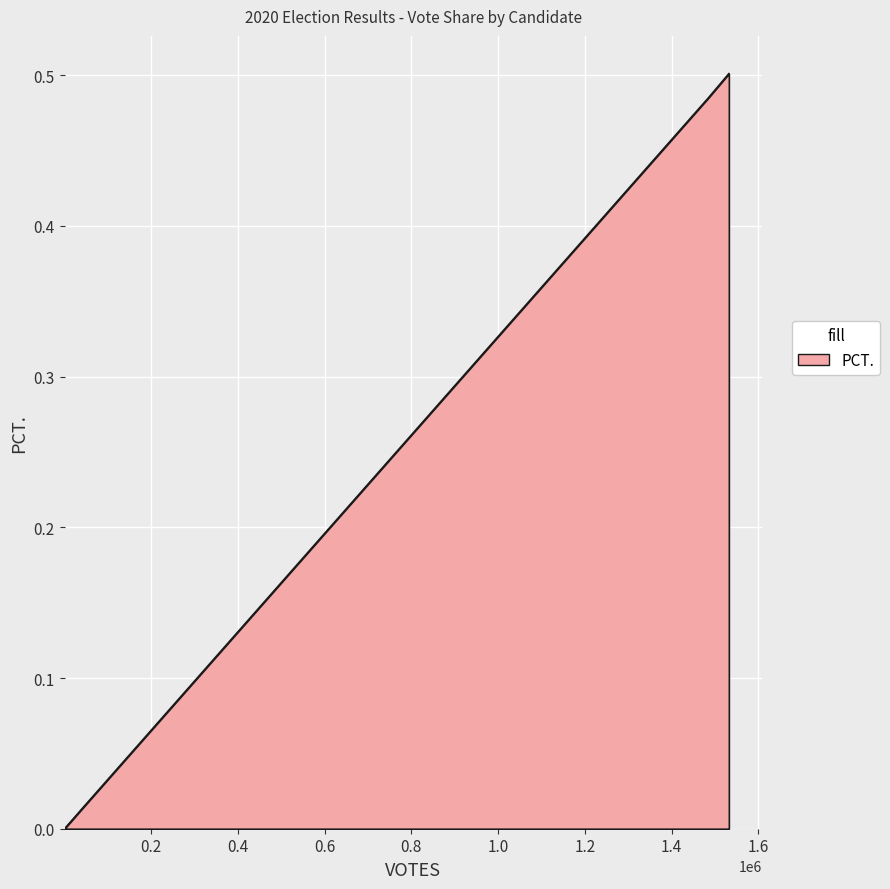

How many positive values are there?

3